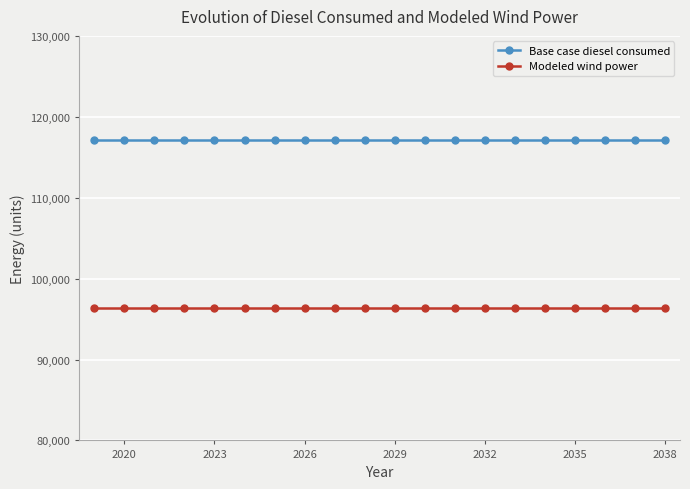

Does the chart display data point markers on the line(s)?

Yes